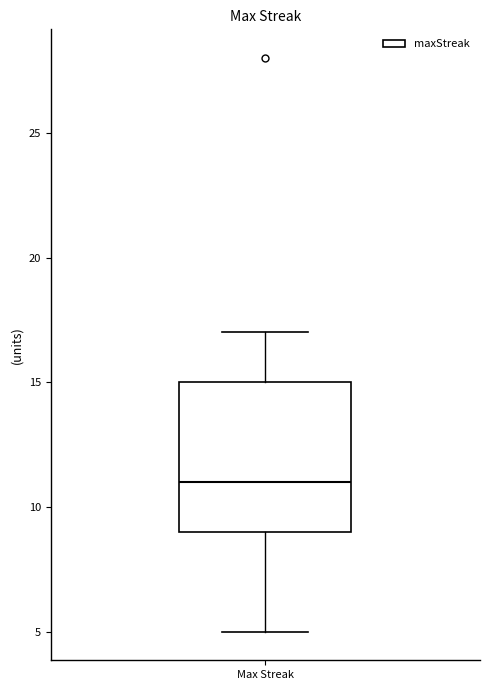

Read this box plot against the y-axis: the position of the median line, the range covered by the box, and the ends of both whiskers. The values are not printed on the chart, so give them approximately, as read against the axis.

median 11, box 9 to 15, whiskers 5 to 17